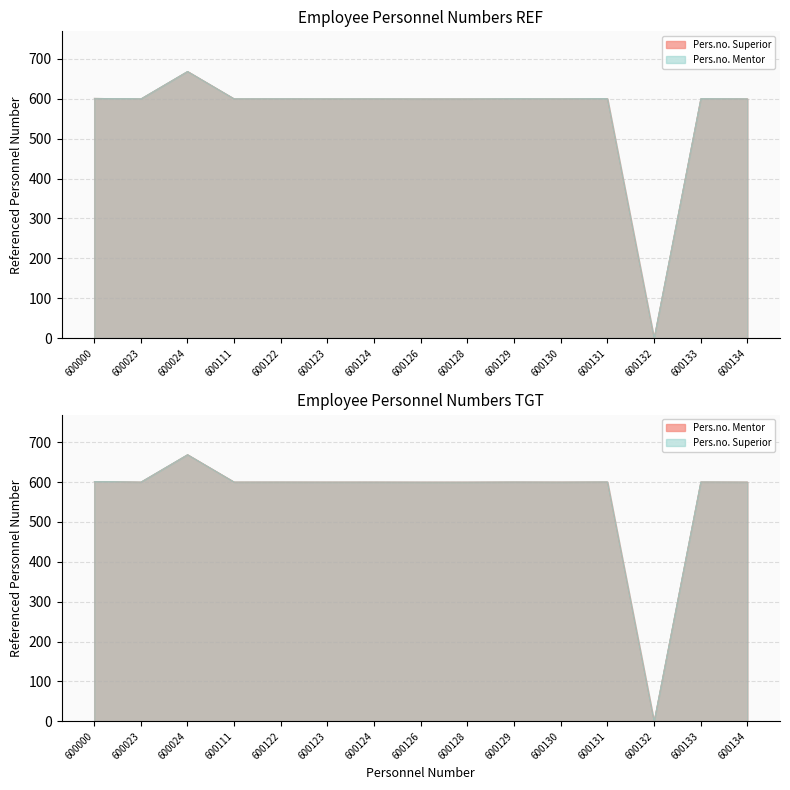

The Pers.no. Superior series shows 600.0 at 600128. True or false?

True